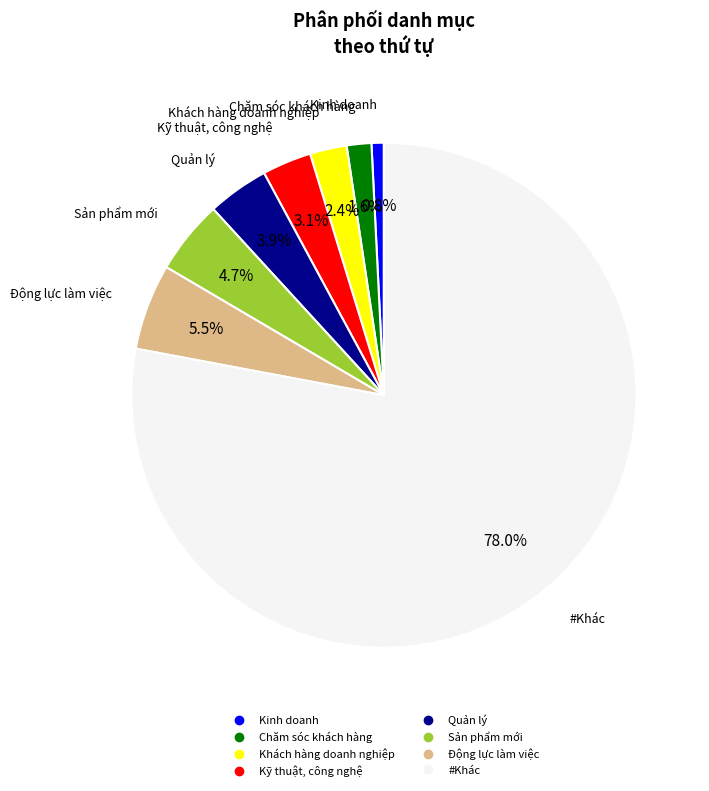

How much of the chart is everything except #Khác?

22.0%